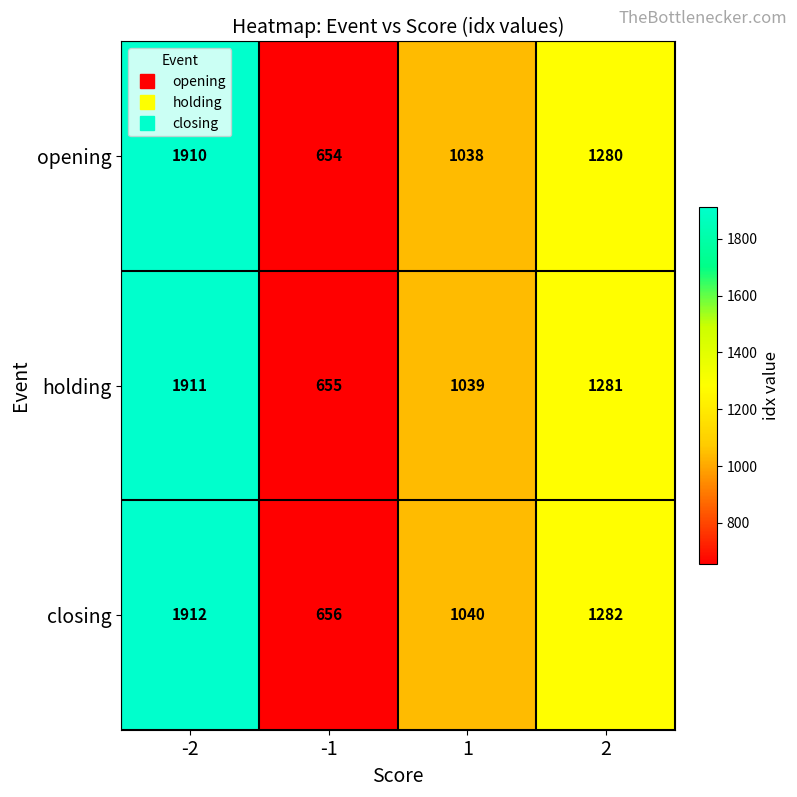

Rank the series by their maximum value, from highest to lowest.

closing, holding, opening